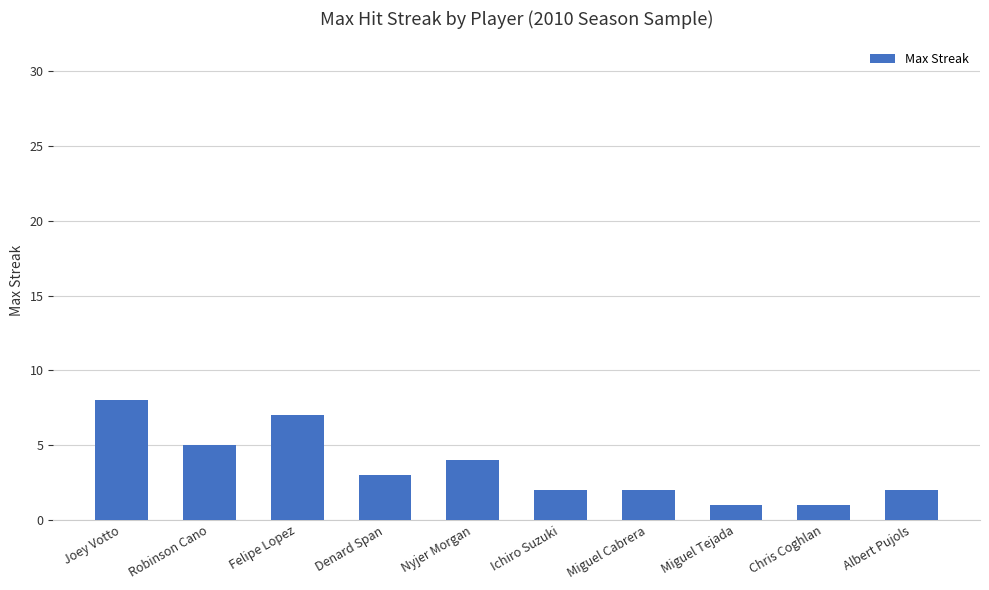

The chart shows a value of 2 at Nyjer Morgan. True or false?

False